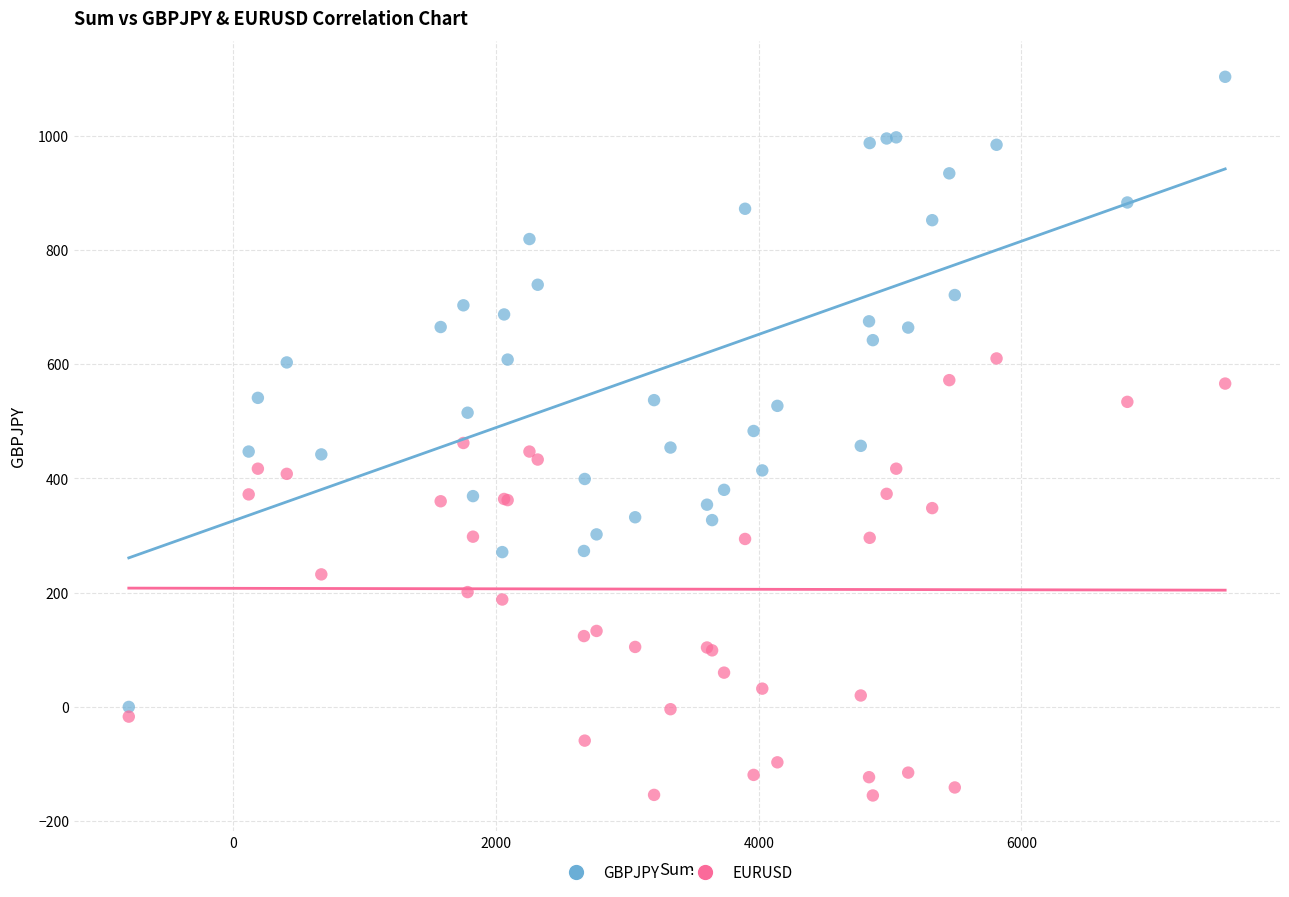

Which series contains the highest Y value?

GBPJPY